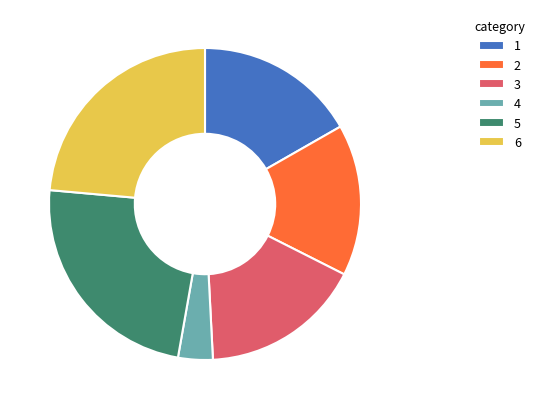

Is the sum of 6 and 5 greater than half?

No